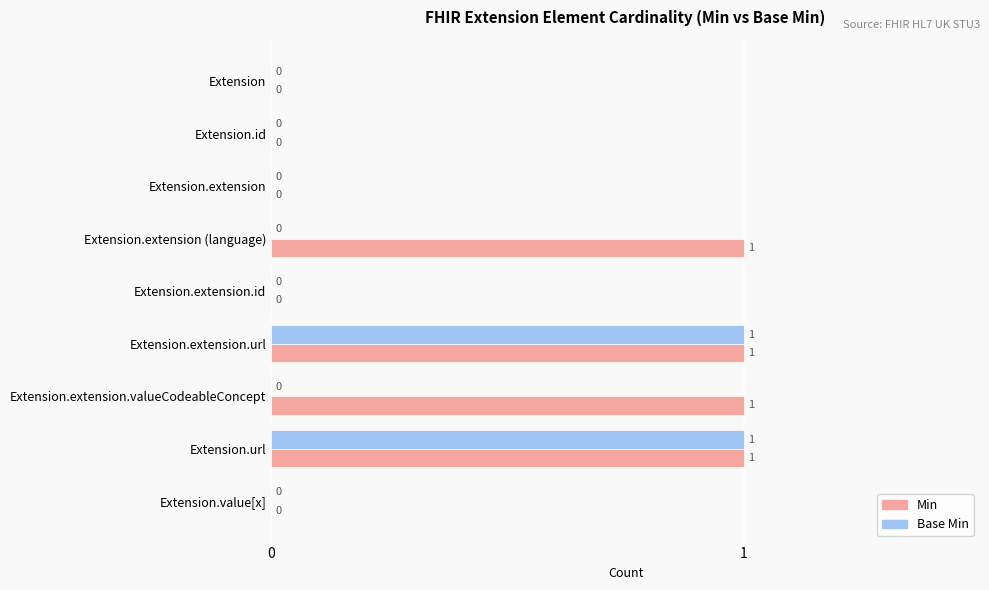

Is the value of Base Min at Extension.extension.url greater than the value of Min at Extension?

Yes